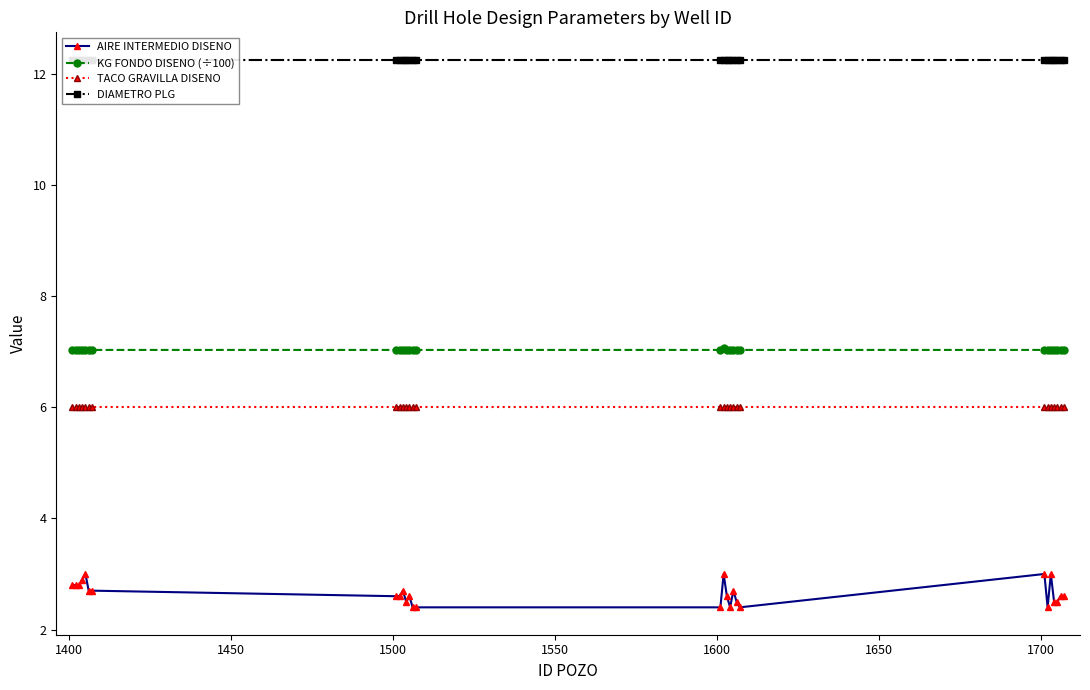

What is the minimum value for KG FONDO DISENO (÷100)?

7.0